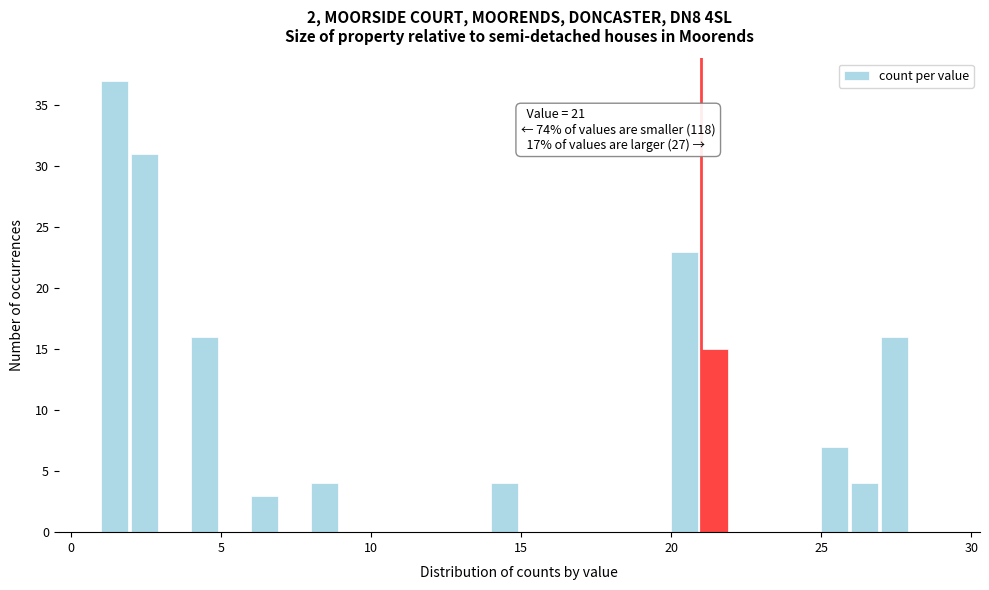

Around what value on the x-axis is the tallest bar? Give the approximate position of its centre, as read against the axis.

1.5